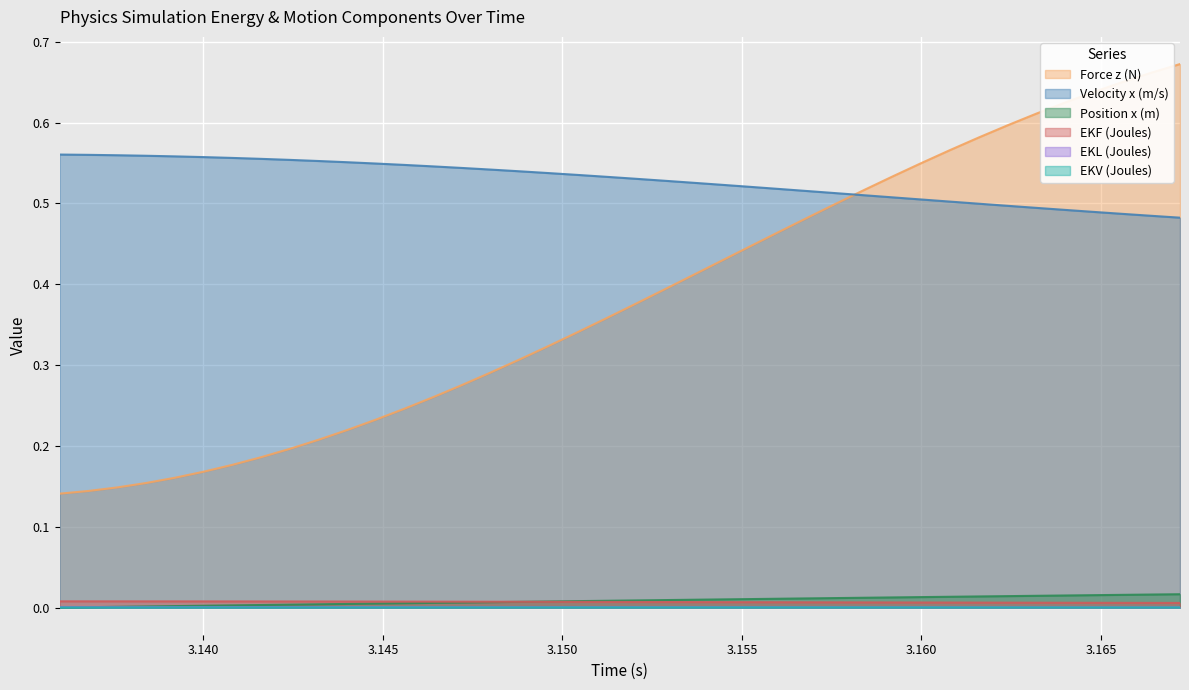

Which series has the largest range (max minus min)?

Force z (N)